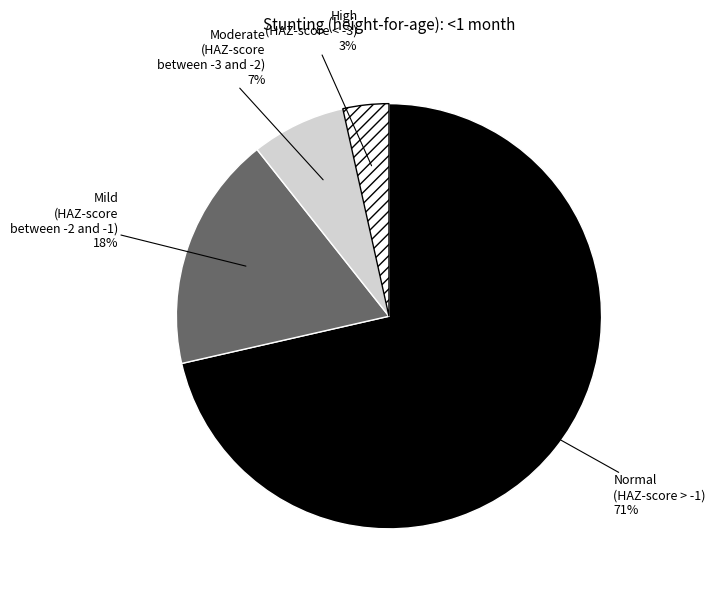

What percentage is the High (HAZ-score < -3) slice, to the nearest percent?

3%